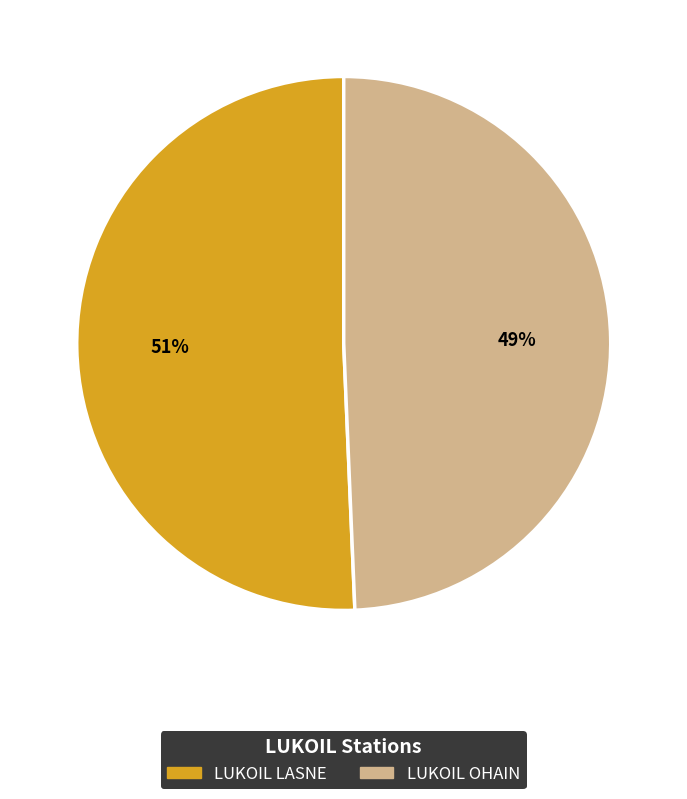

To the nearest percent, what is the combined percentage of LUKOIL OHAIN and LUKOIL LASNE?

100%